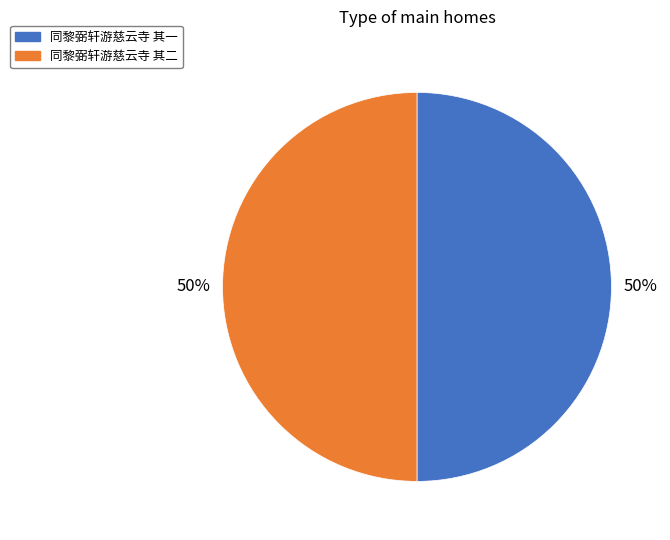

To the nearest percent, what is the combined percentage of 同黎弼轩游慈云寺 其一 and 同黎弼轩游慈云寺 其二?

100%